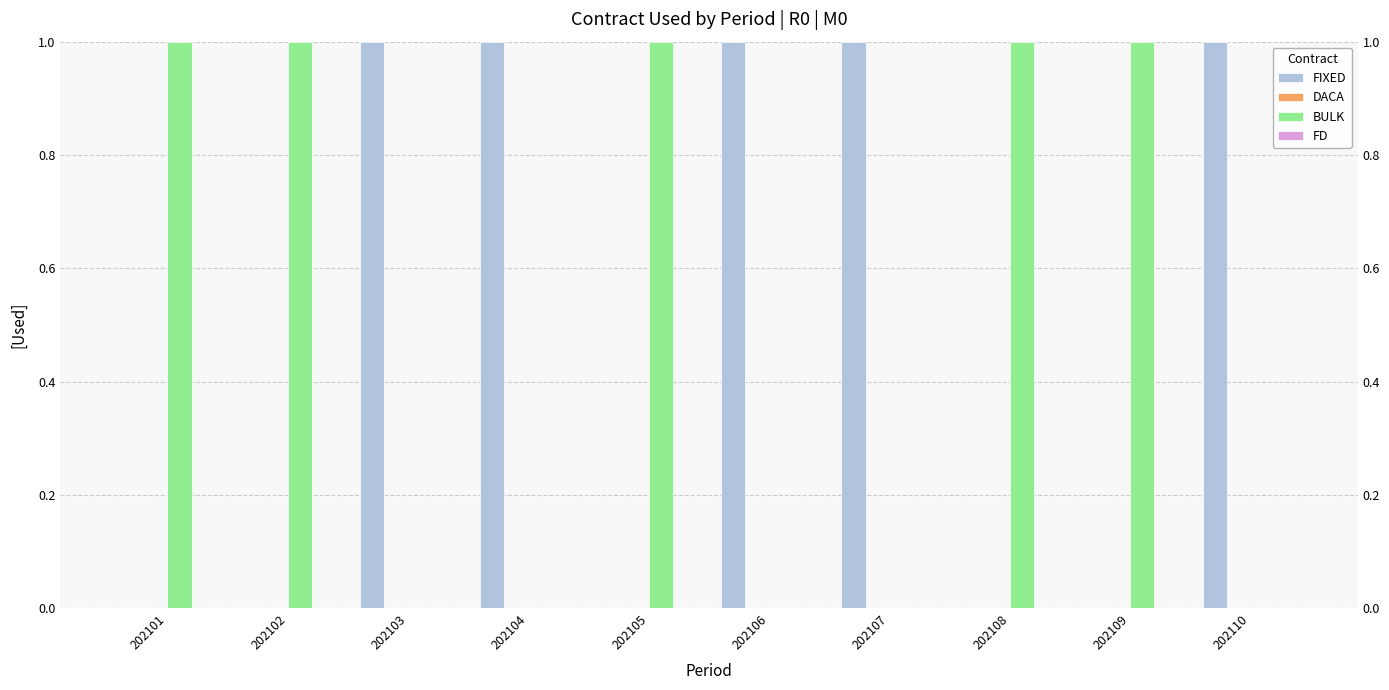

List the series in order of their peak value, highest first.

FIXED, BULK, DACA, FD